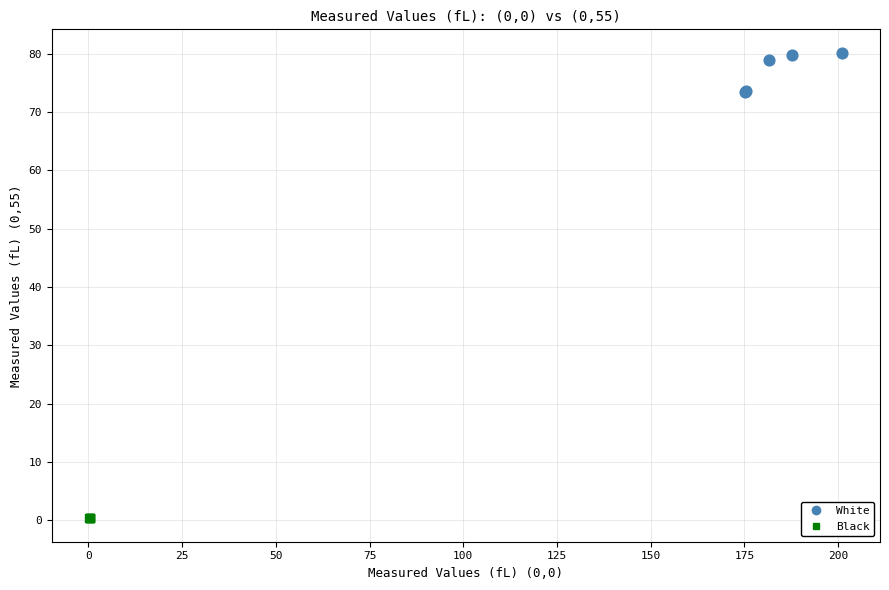

Which series reaches the maximum Y coordinate?

White